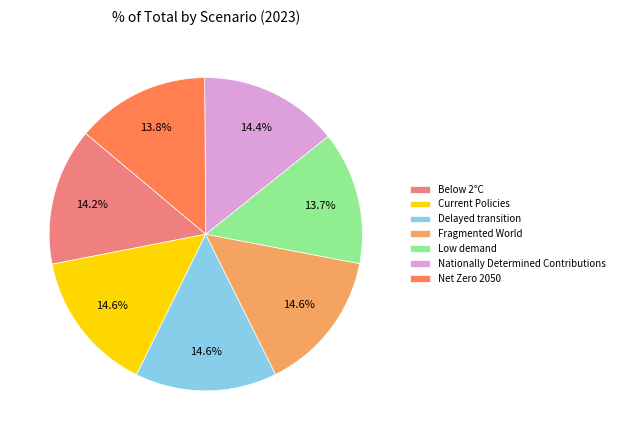

To the nearest percent, what portion does Delayed transition represent?

15%